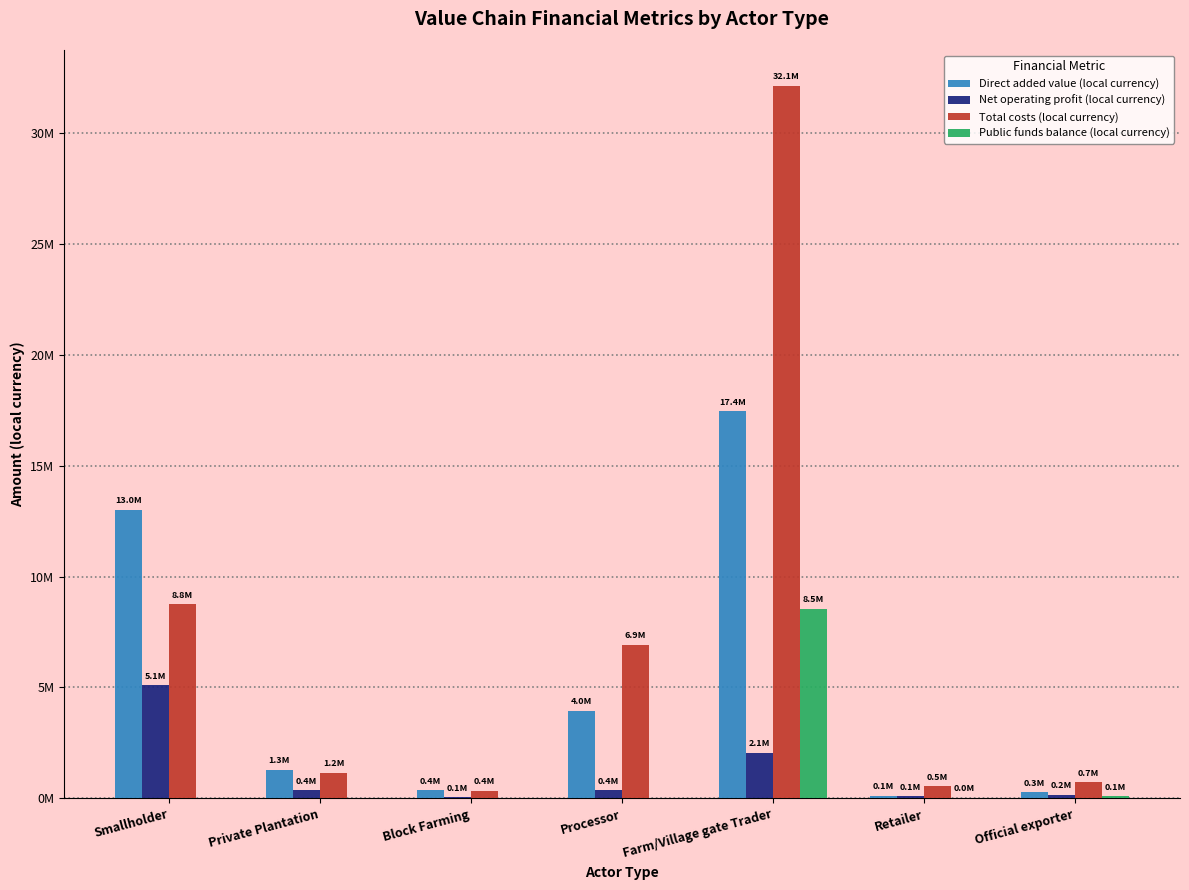

True or false: Total costs (local currency) has a value of 8750672.0 at Smallholder.

True